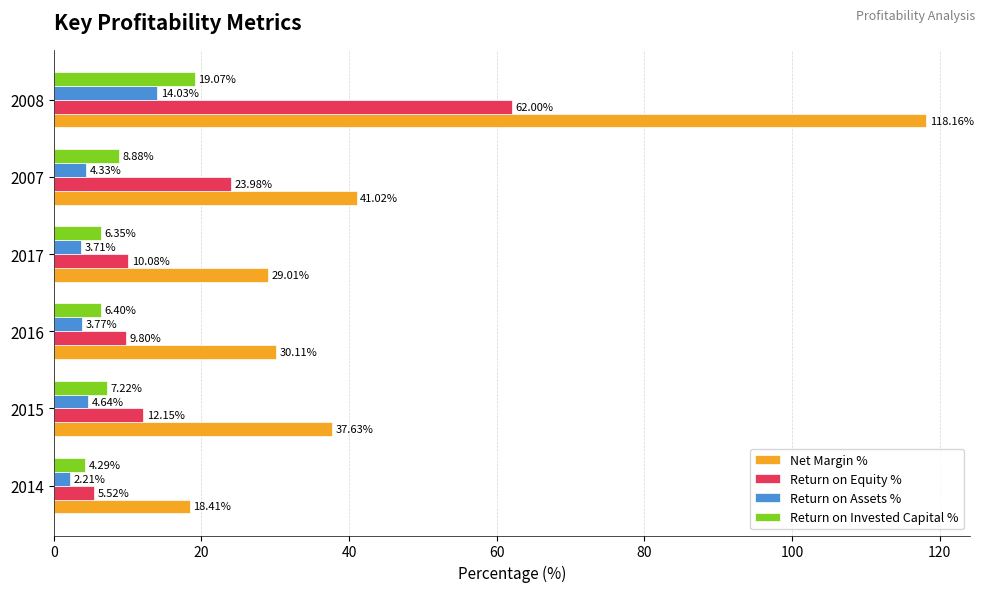

Rank the categories by Net Margin % value from highest to lowest.

2008, 2007, 2015, 2016, 2017, 2014